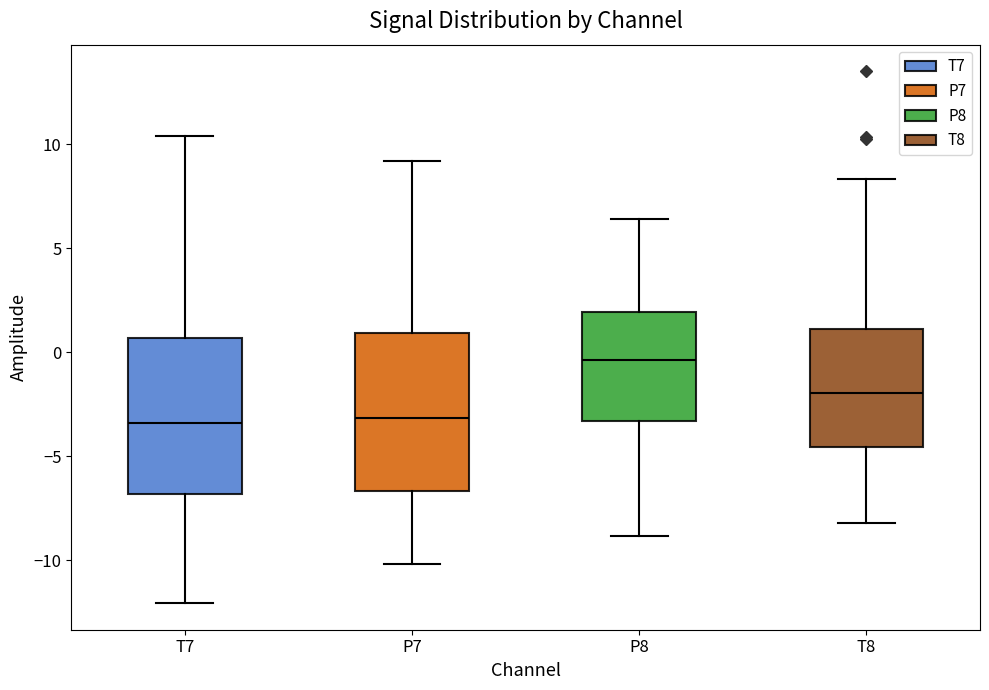

Reading left to right, read every box against the y-axis: the position of its median line, the range the box covers, and the ends of its whiskers. The values are not printed on the chart, so give them approximately, as read against the axis.

T7: median -3.5, box -7.0 to 0.5, whiskers -12.0 to 10.5
P7: median -3.0, box -6.5 to 1.0, whiskers -10.0 to 9.0
P8: median -0.5, box -3.5 to 2.0, whiskers -9.0 to 6.5
T8: median -2.0, box -4.5 to 1.0, whiskers -8.0 to 8.5